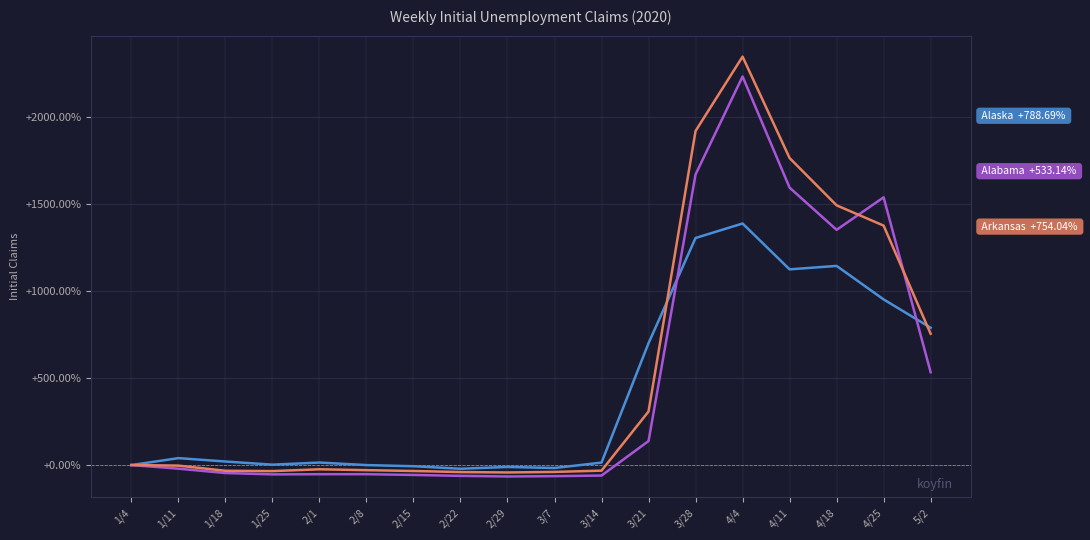

At which category is the sum across all series the highest?

4/4